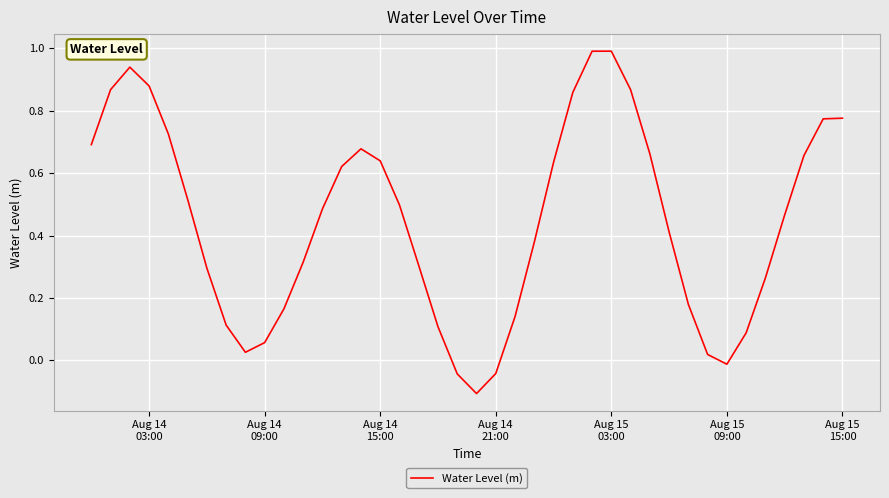

What is the difference between the maximum and minimum values?

1.1